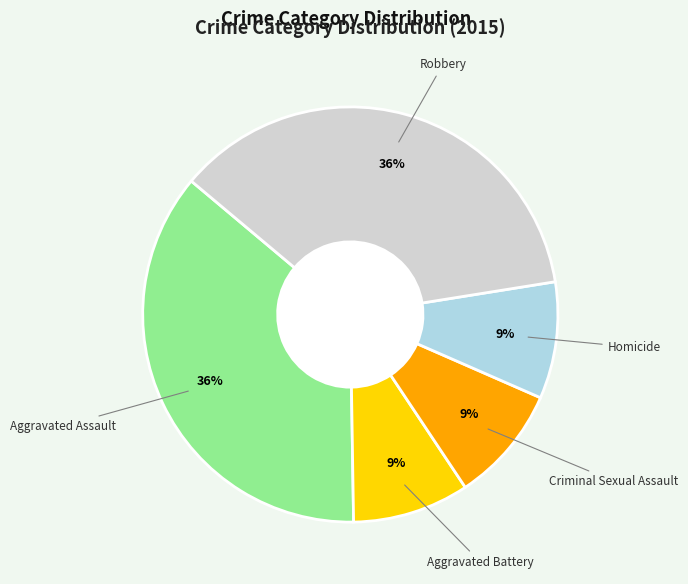

How many segments does this pie chart have?

5